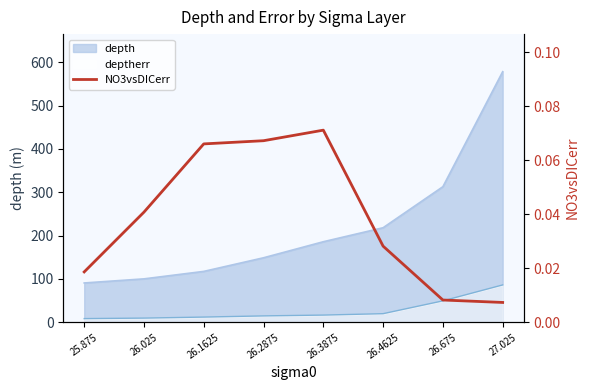

Does the chart have visible grid lines?

No